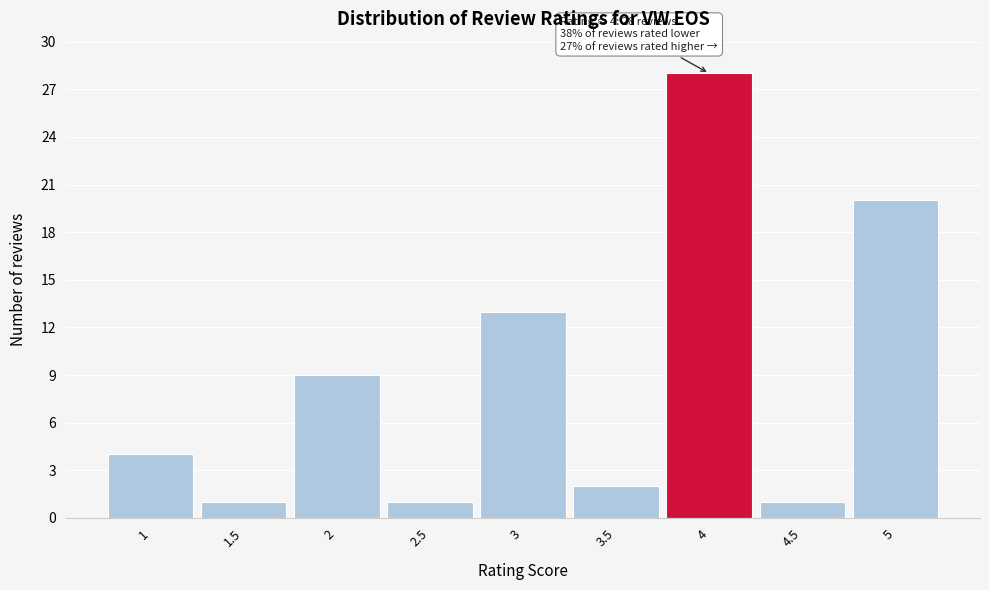

Over which range of the x-axis is the bar tallest?

3.75 to 4.25